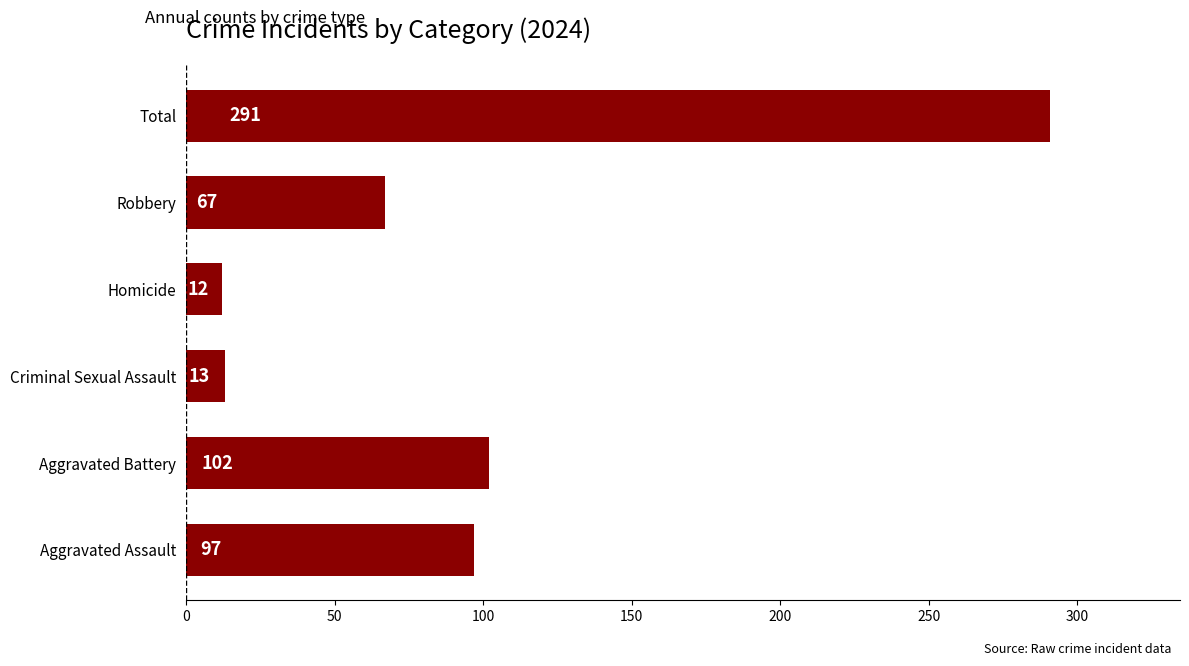

At which label is the value closest to 151?

Aggravated Battery